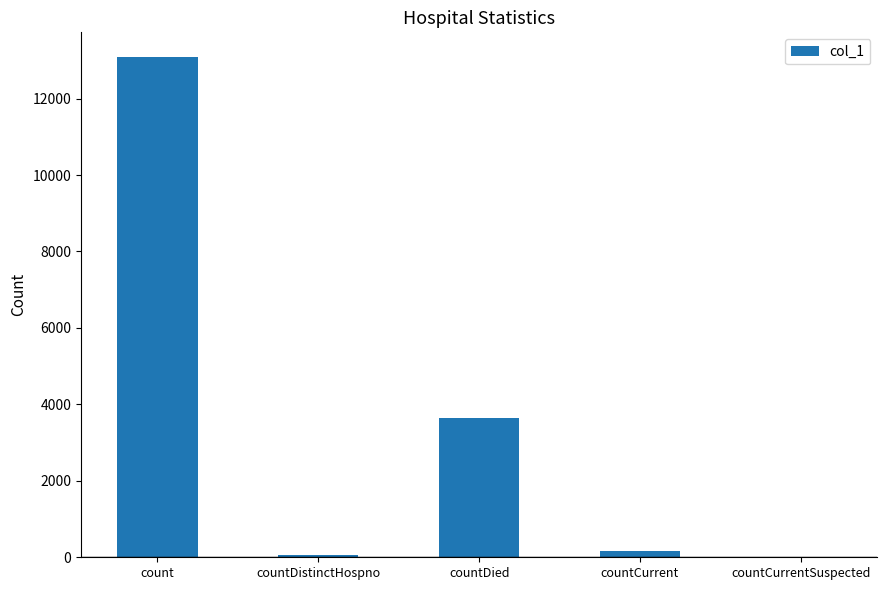

At which label is the value closest to 6539?

countDied